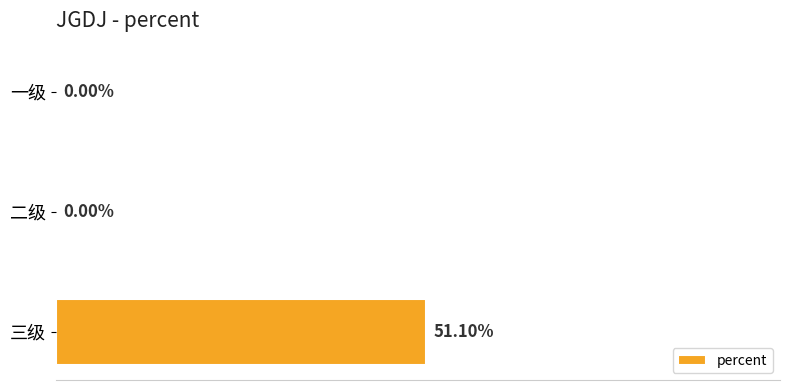

Which has a higher value, 三级 or 一级?

三级